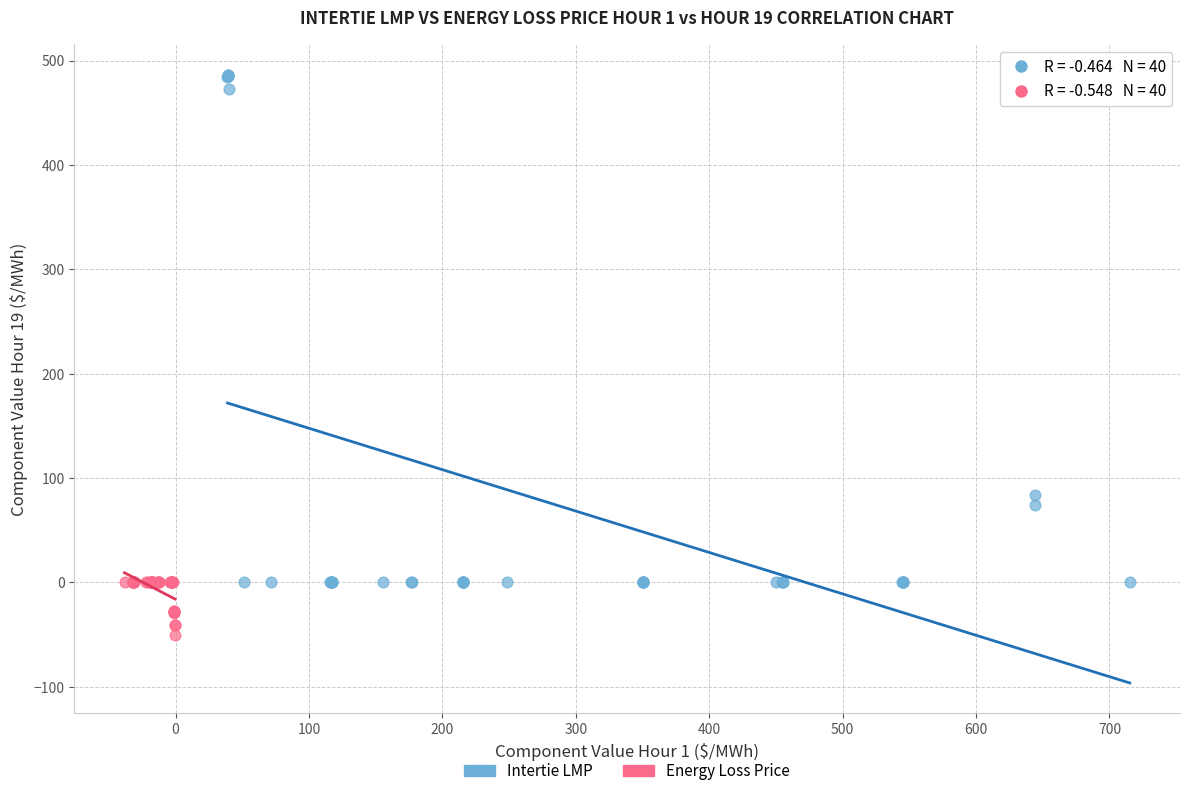

Which series reaches the minimum Y coordinate?

Energy Loss Price